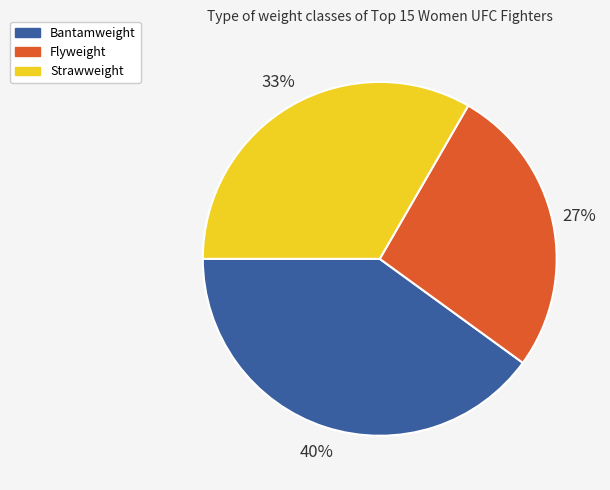

Is Bantamweight the majority of the pie?

No